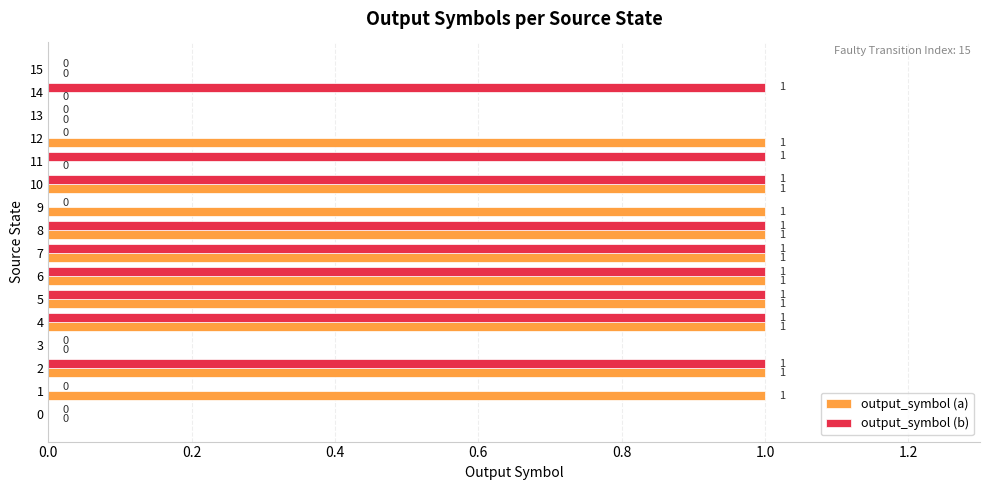

Is the value of output_symbol (b) at 13 greater than the value of output_symbol (a) at 9?

No